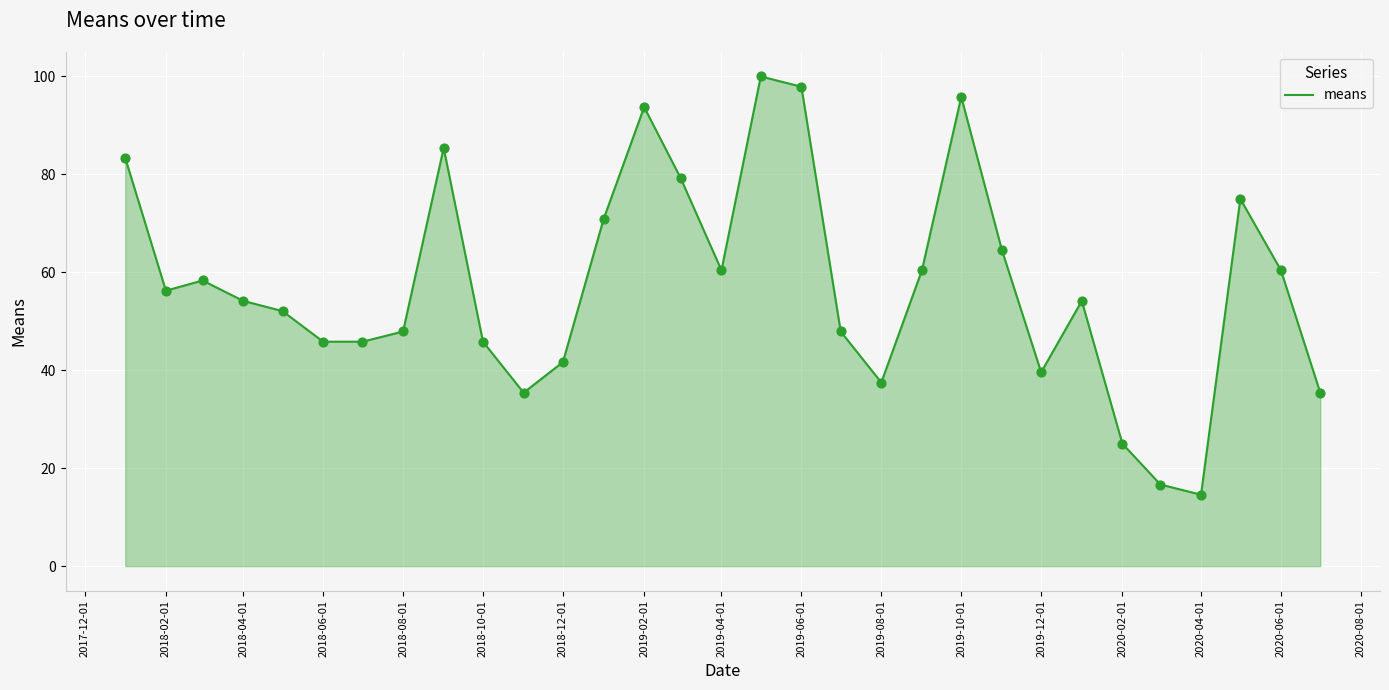

What is the minimum value shown in the chart?

14.6